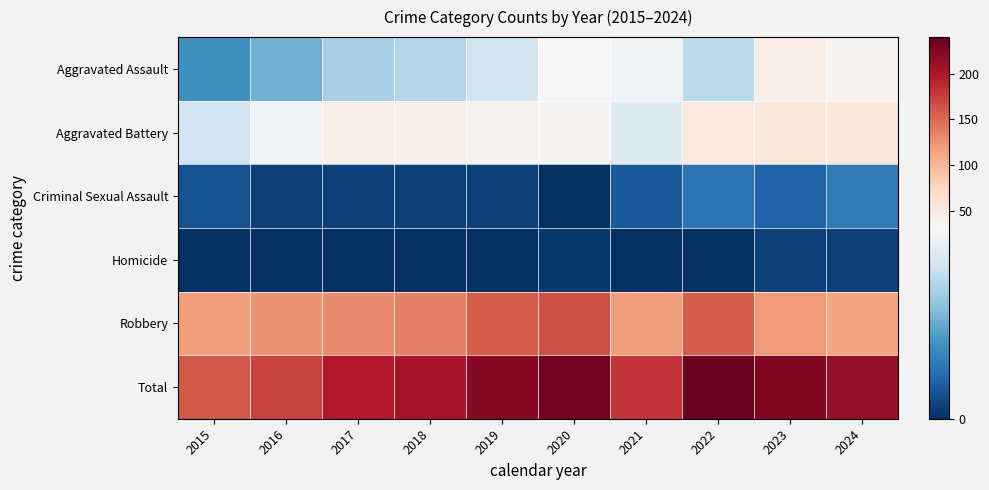

Which series has the largest range (max minus min)?

Total